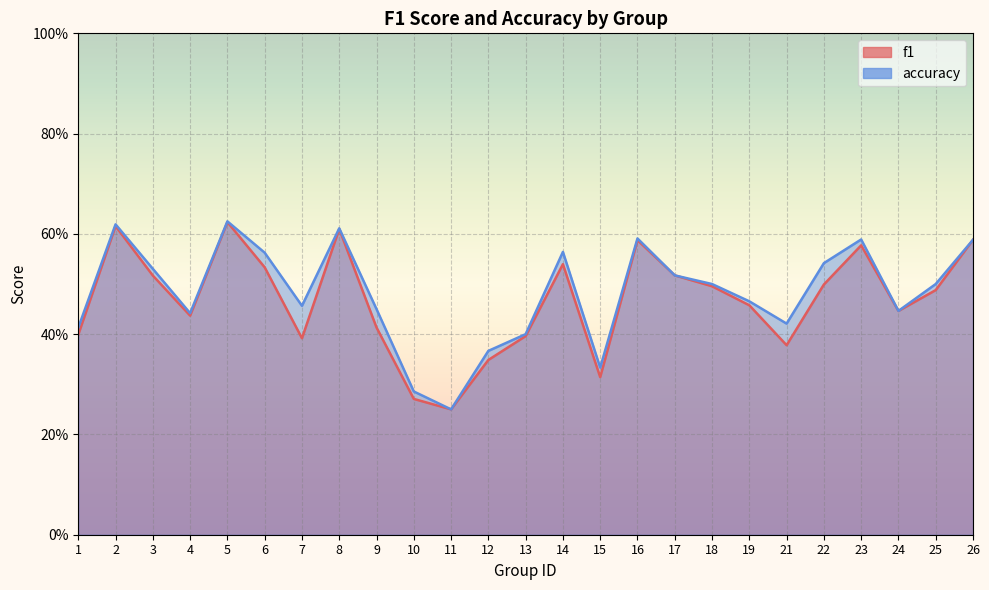

What value does the accuracy series have at 25?

0.5